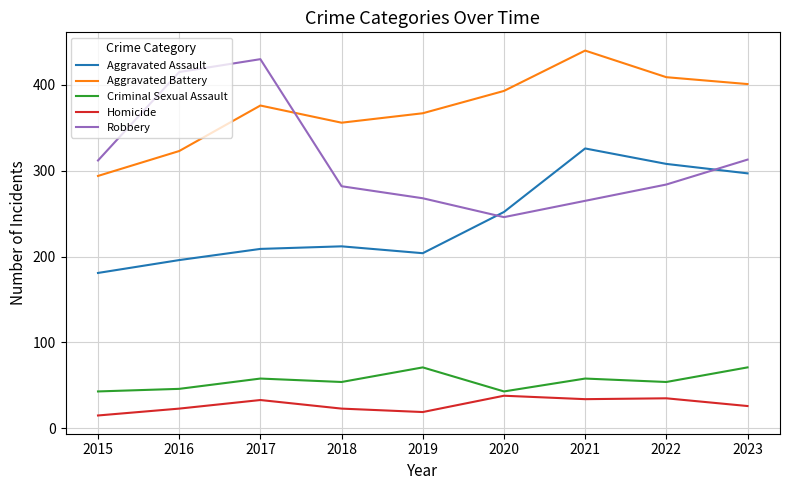

The value of Aggravated Battery at 2016 is 323. True or false?

True